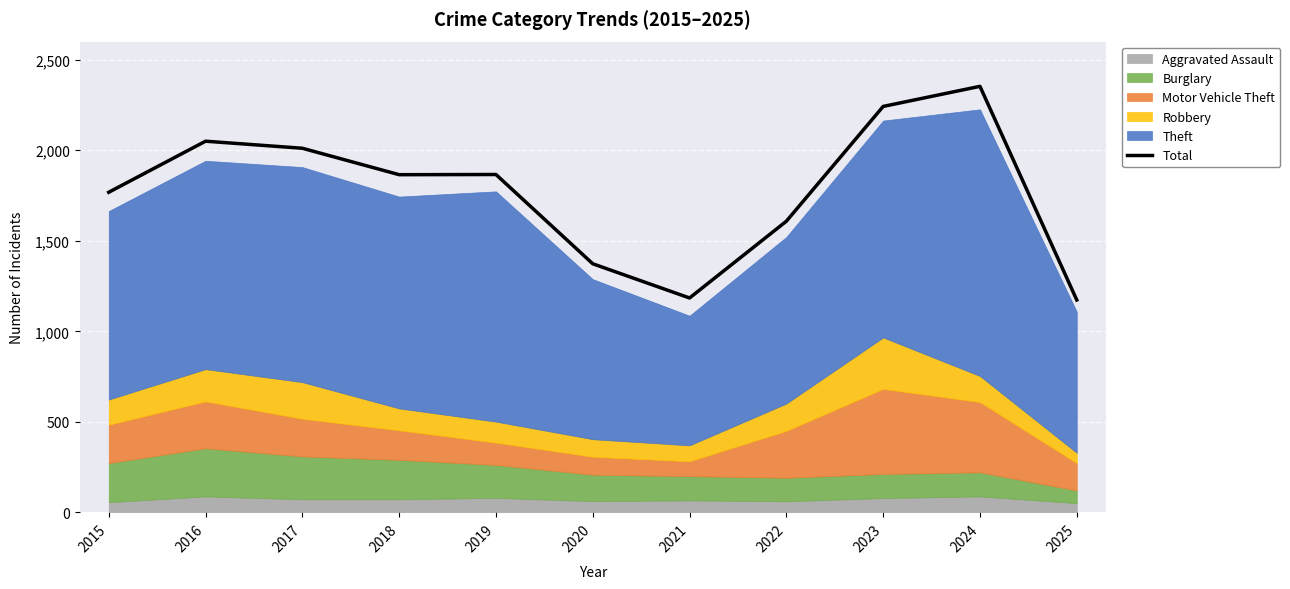

Which category has the highest value across all series?

2024